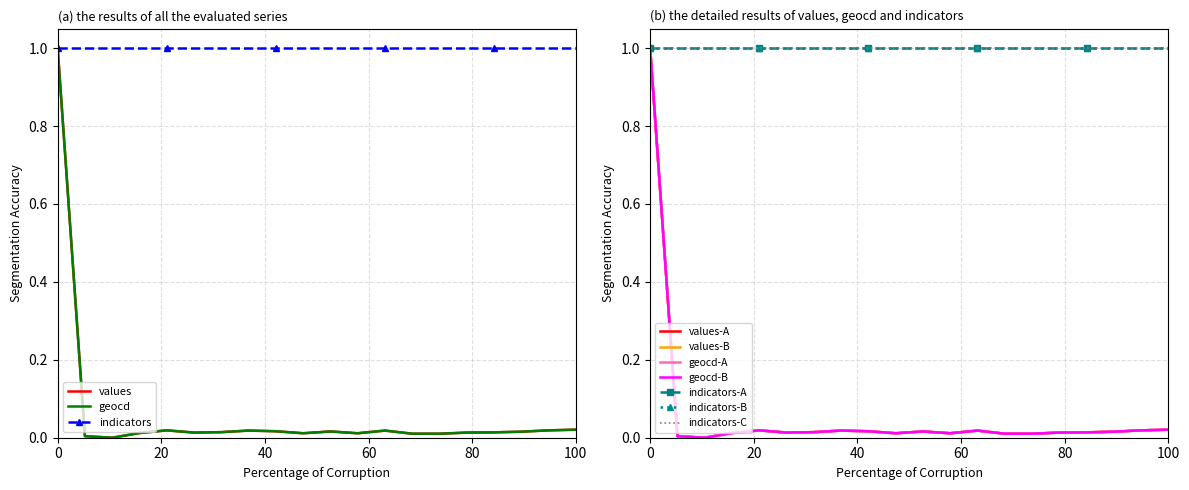

What is the greatest value displayed?

1.0